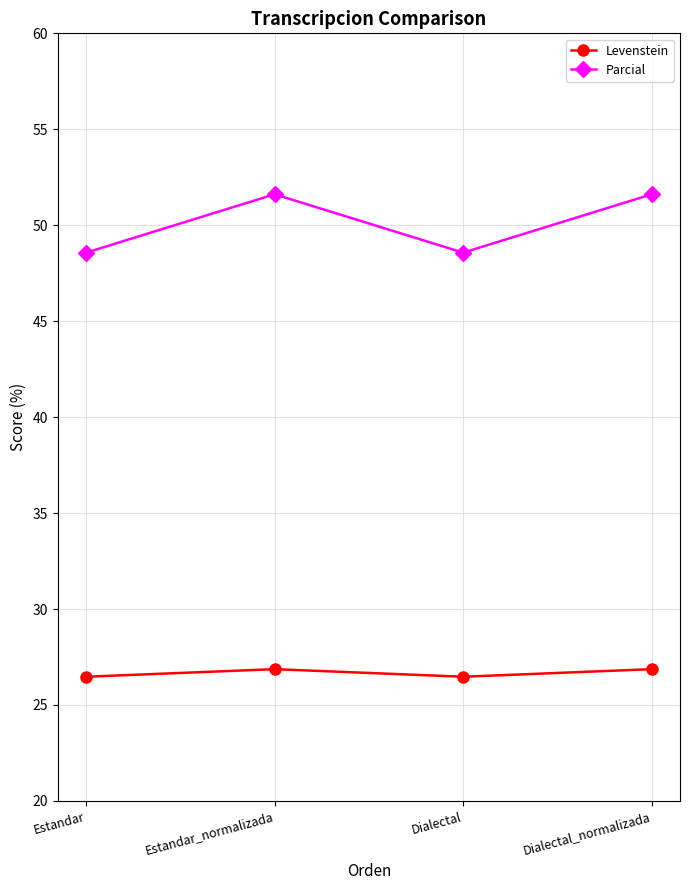

The Levenstein series shows 26.9 at Estandar_normalizada. True or false?

True